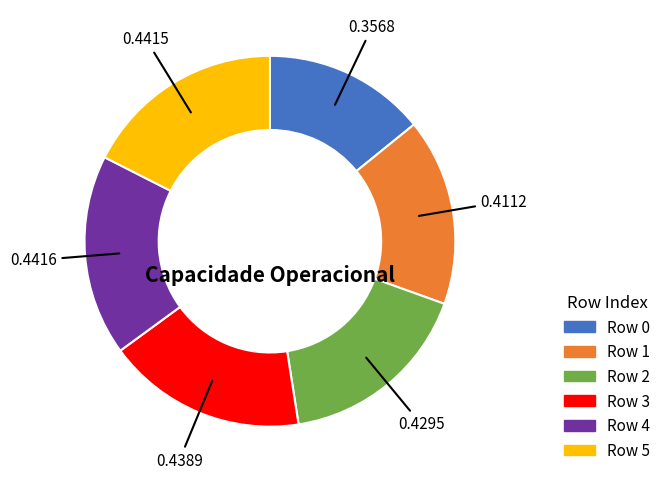

Does any single category account for the majority?

No